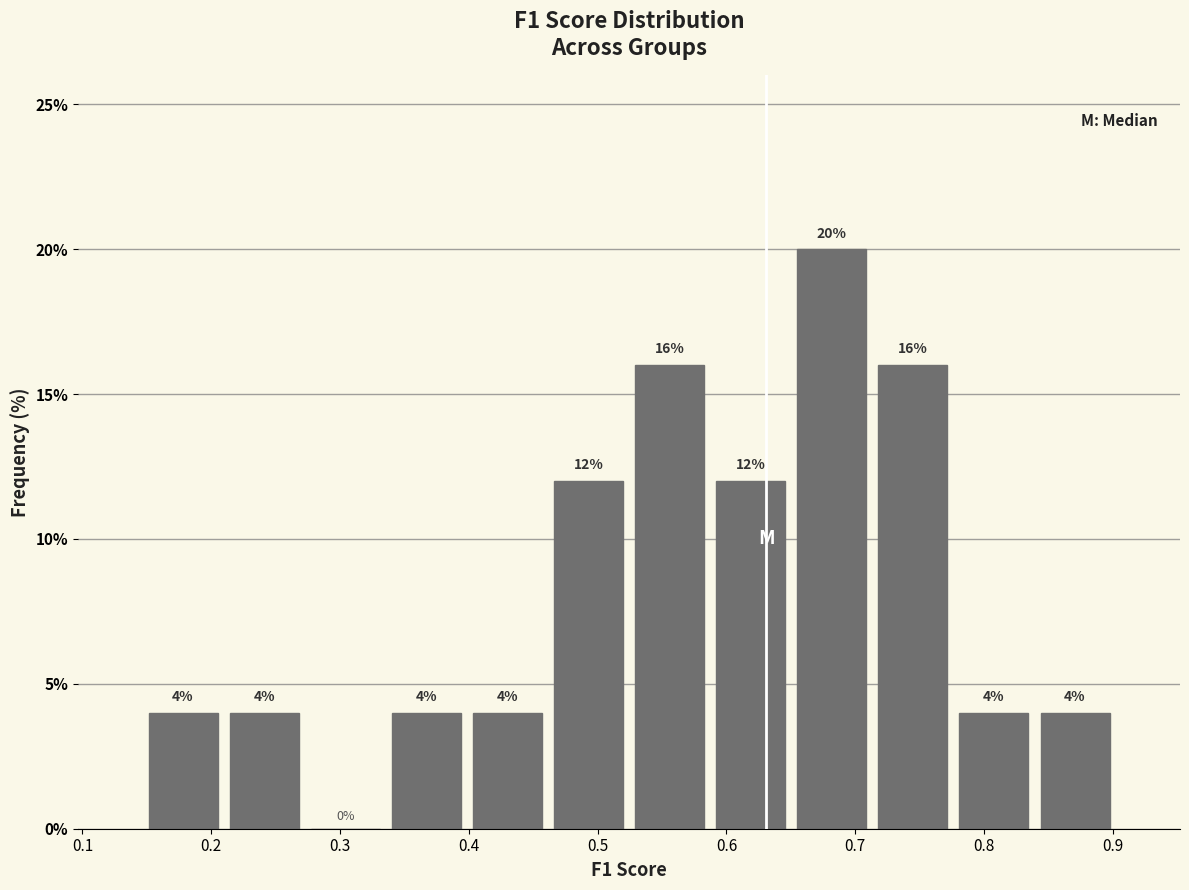

Reading left to right, list every bar in this chart as the range it spans on the x-axis followed by its height. The bar edges are not printed on the chart, so give them approximately, as read against the axis.

0.15 to 0.21: 4
0.21 to 0.27: 4
0.27 to 0.34: 0
0.34 to 0.40: 4
0.40 to 0.46: 4
0.46 to 0.52: 12
0.52 to 0.59: 16
0.59 to 0.65: 12
0.65 to 0.71: 20
0.71 to 0.78: 16
0.78 to 0.84: 4
0.84 to 0.90: 4